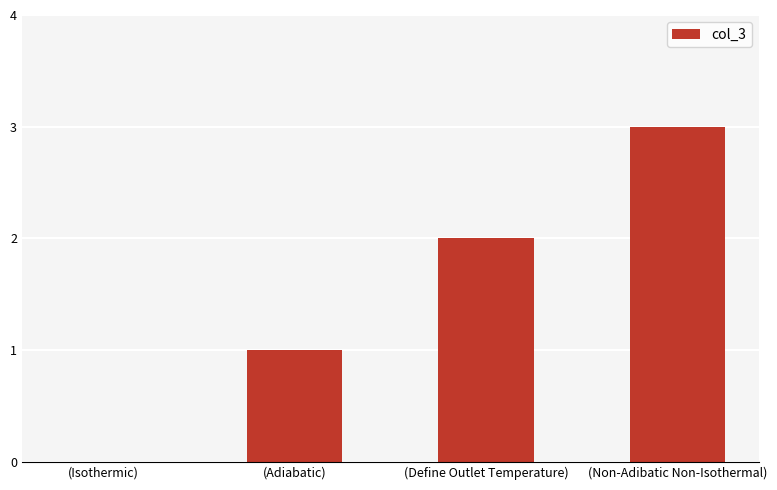

Reading right to left, extract all data points from this chart.

(Non-Adibatic Non-Isothermal)=3	(Define Outlet Temperature)=2	(Adiabatic)=1	(Isothermic)=0